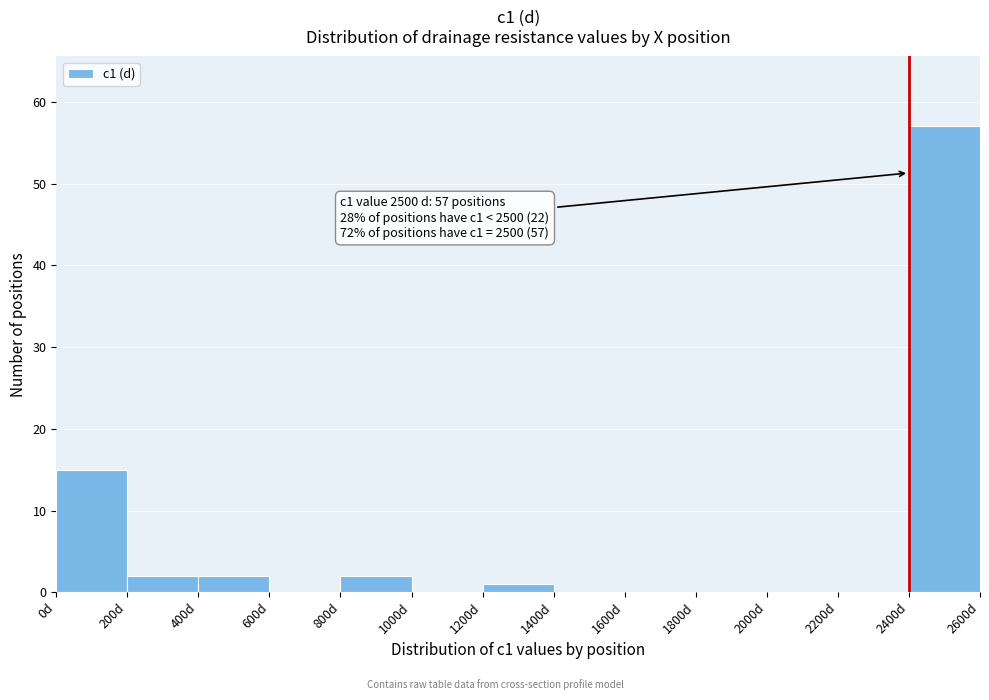

Over which range of the x-axis is the bar tallest?

2400 to 2600